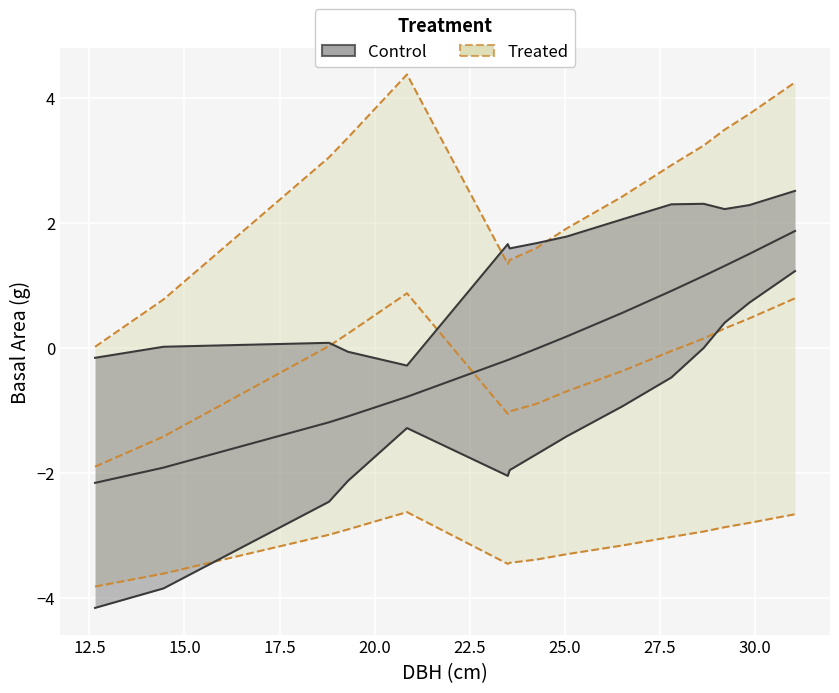

Is this an area chart (filled region under the line)?

No